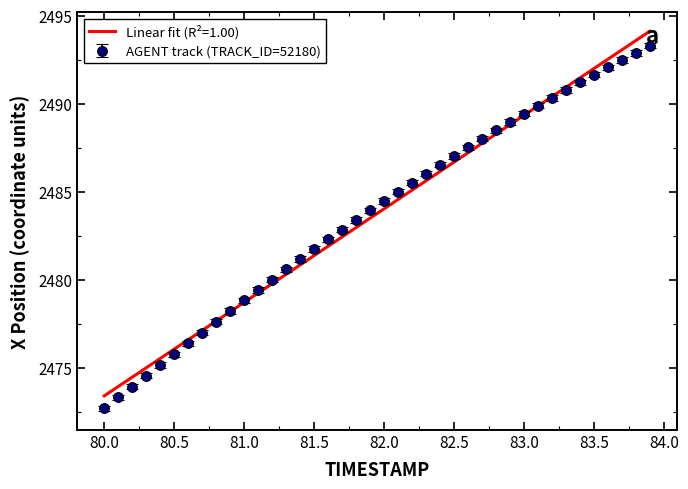

What is the minimum value shown in the chart?

2472.7